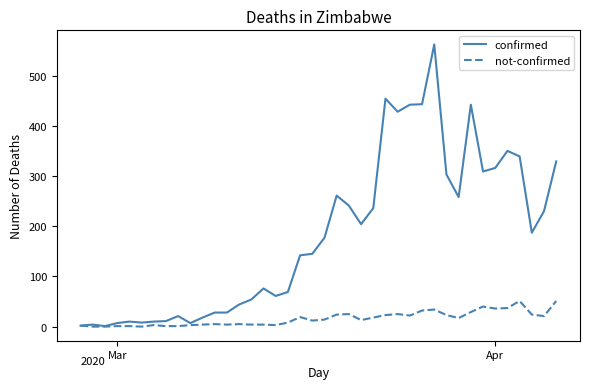

Rank the series by their maximum value, from lowest to highest.

not-confirmed, confirmed